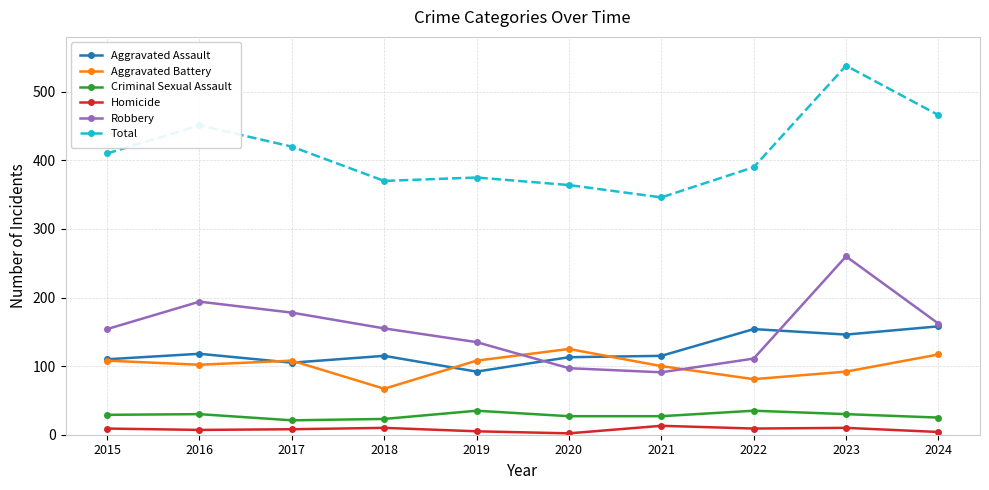

Read the Aggravated Assault value at 2022, to the nearest 10.

150